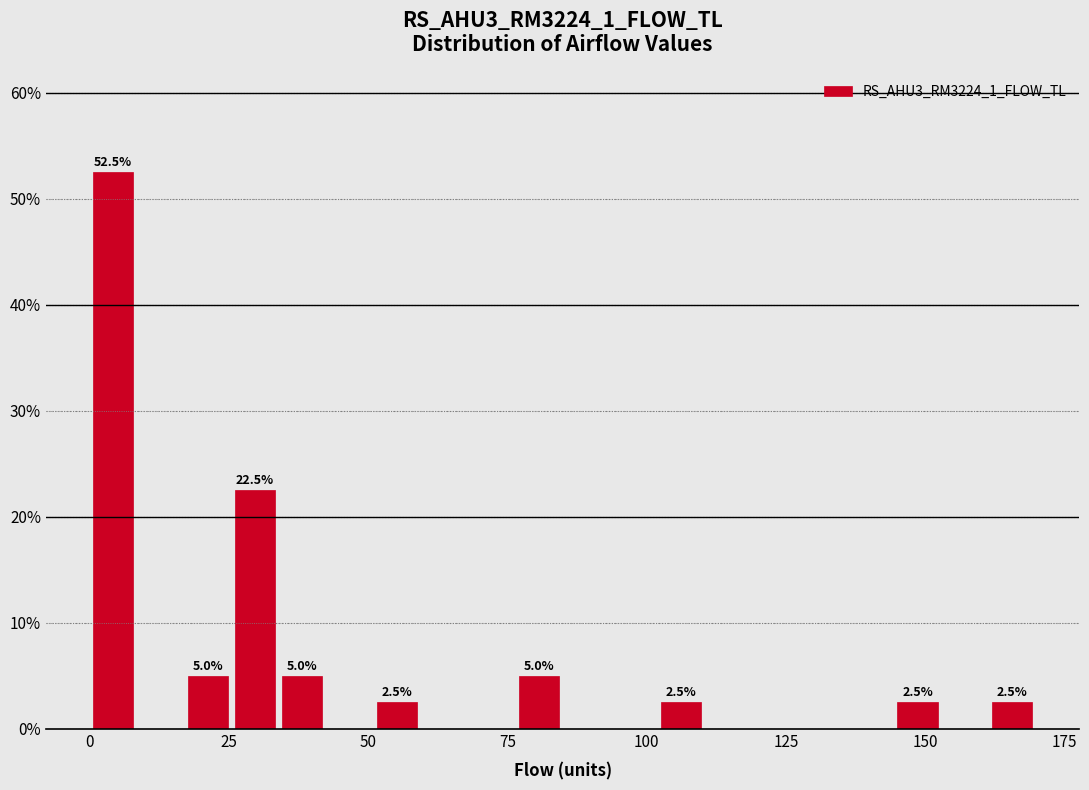

Read against the x-axis, roughly where is the centre of the tallest bar?

5